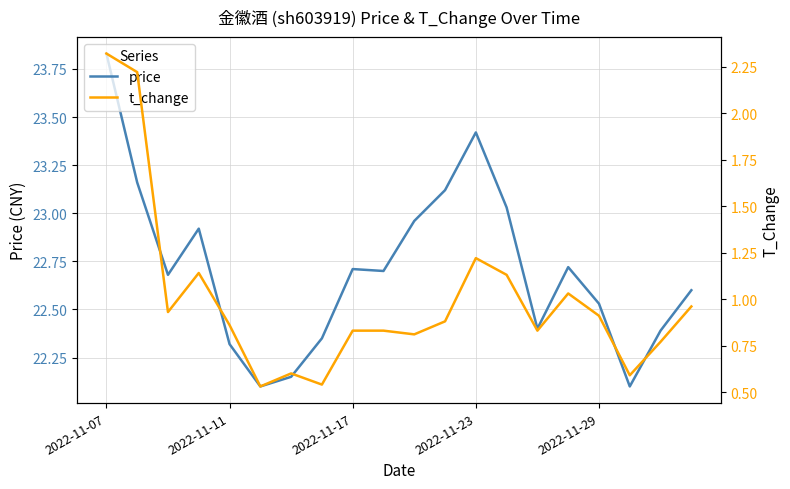

The value of price at 5 is 22.1. True or false?

True